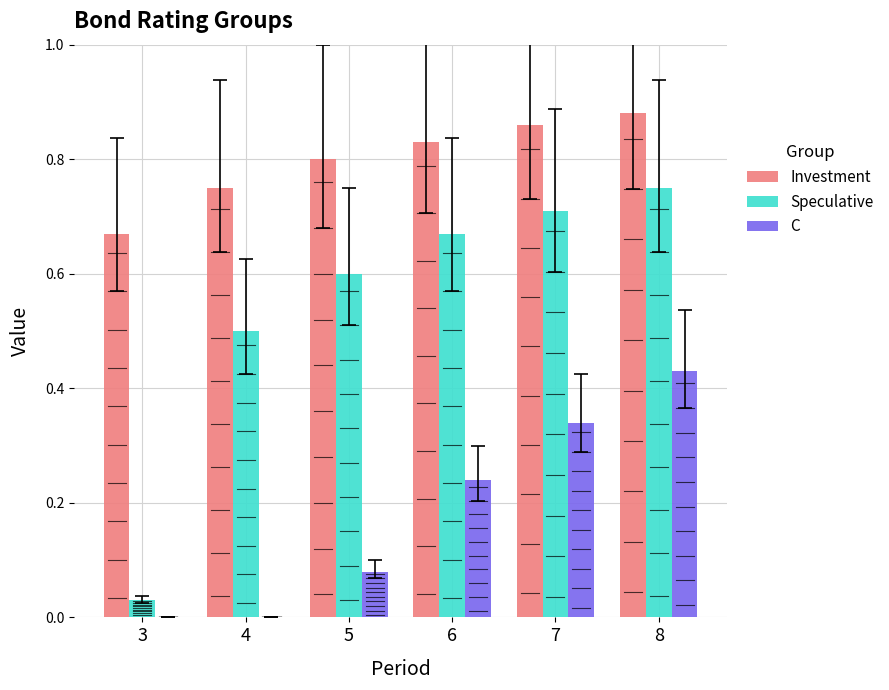

What is the maximum value shown in the chart?

0.9